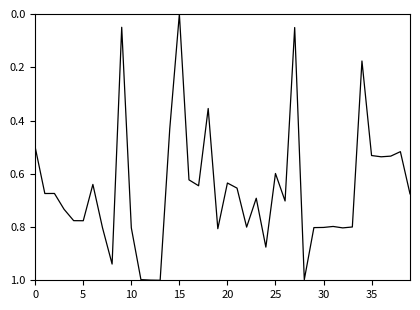

What is the greatest value displayed?

1.0